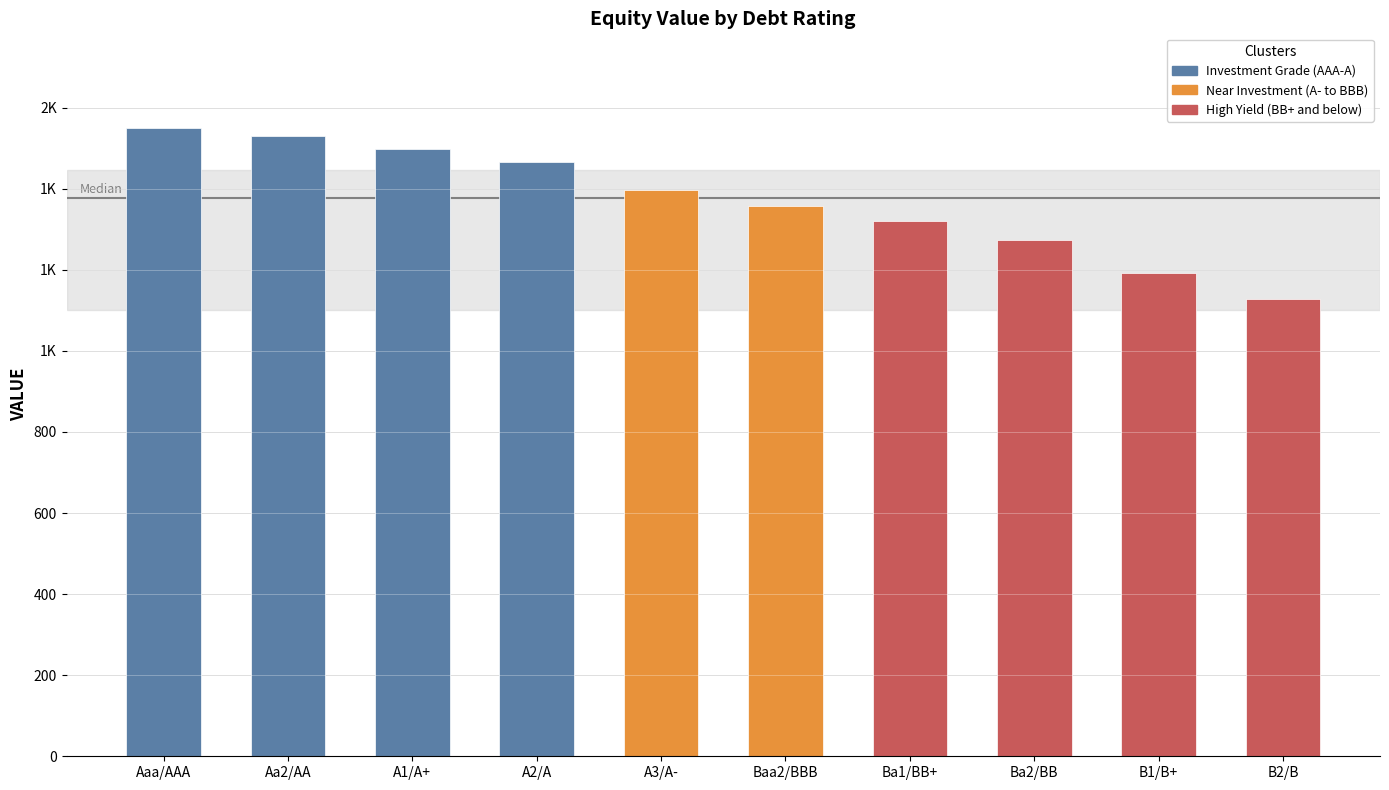

Does the chart contain any negative values?

No